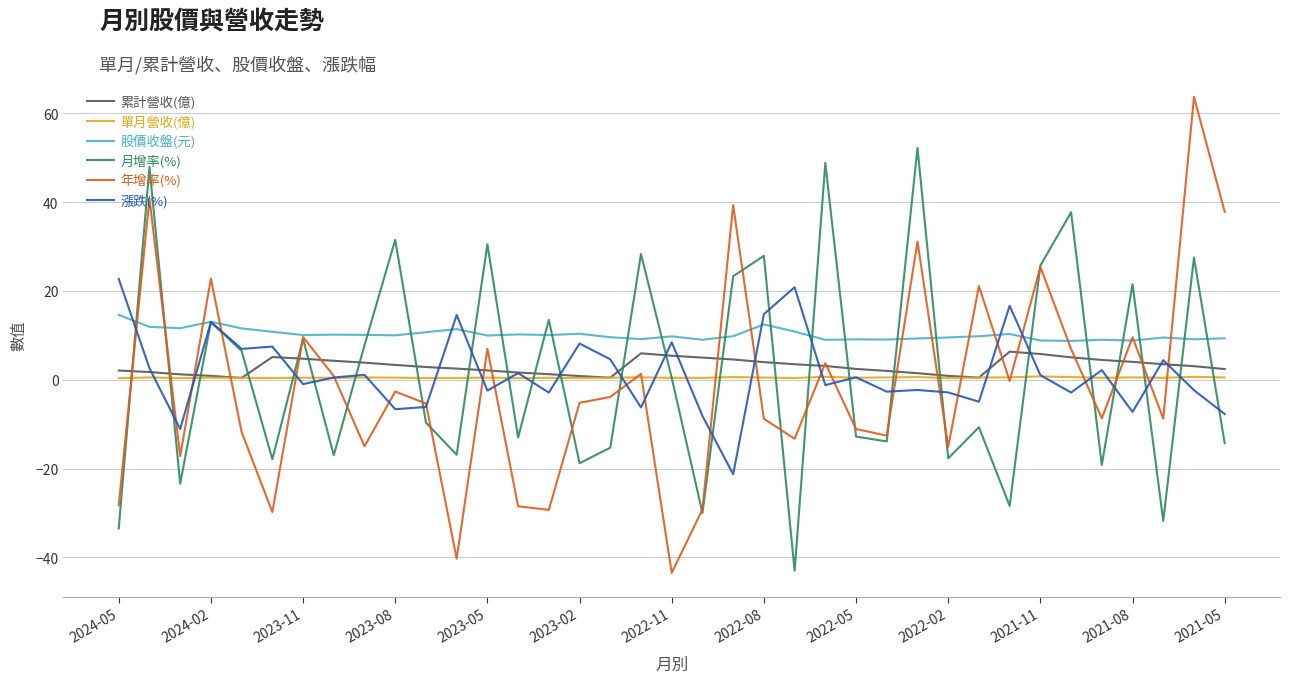

How many values in the 年增率(%) series are below -5?

19